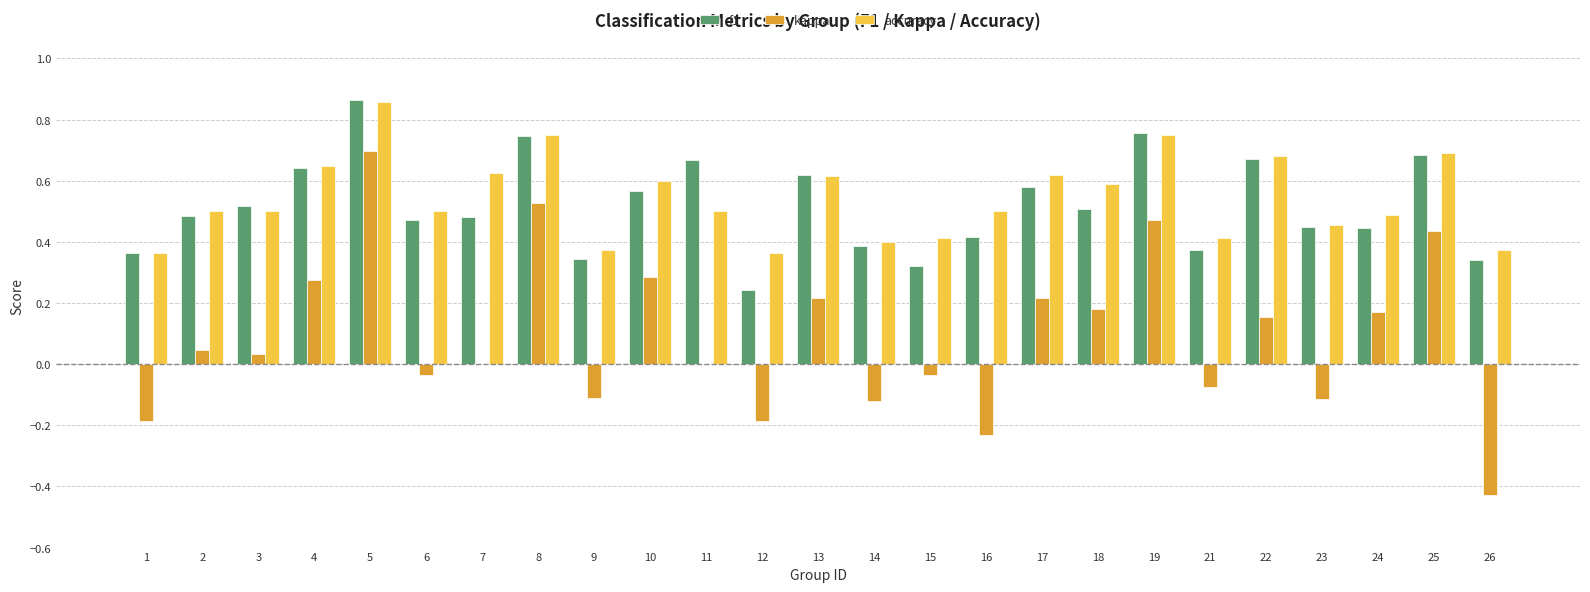

The f1 series shows 0.2 at 12. True or false?

True